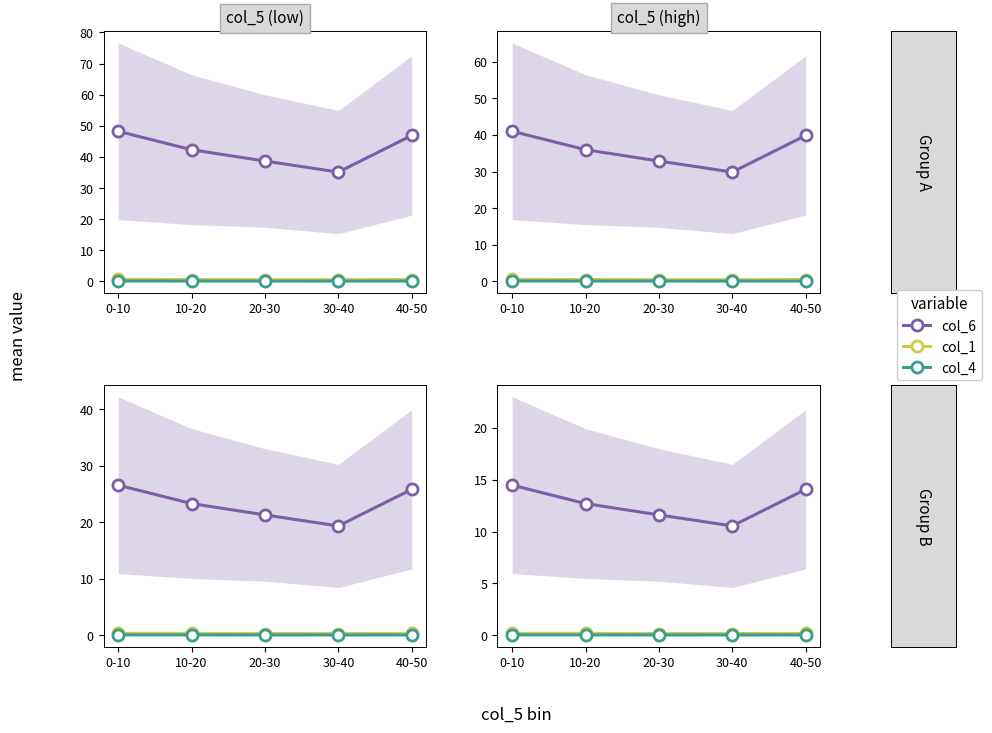

Which has a higher value, 0-10 or 10-20?

0-10